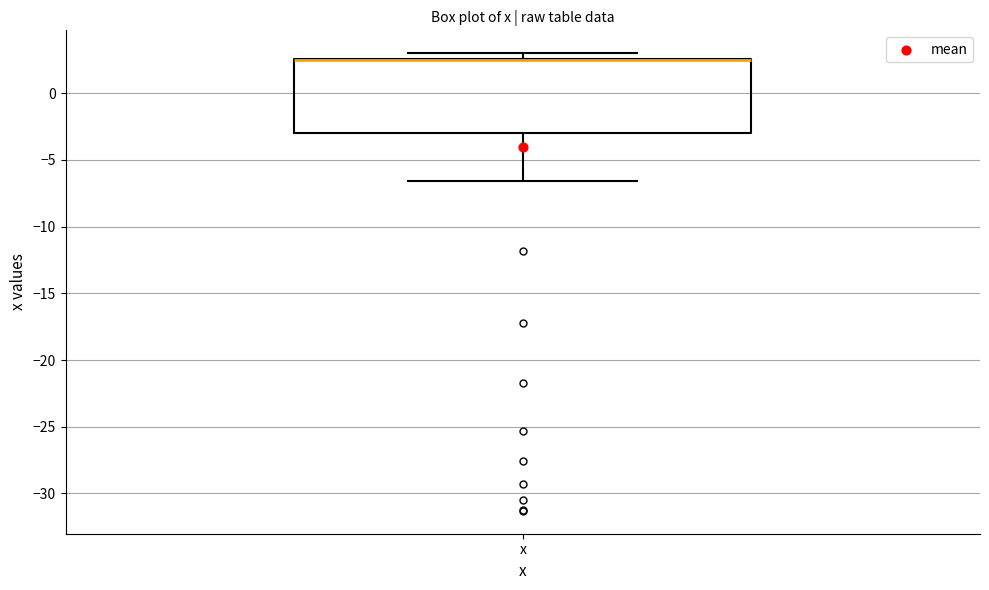

Where is the lower edge of the box for x on the y-axis? The values are not printed on the chart, so give them approximately, as read against the axis.

-3.0